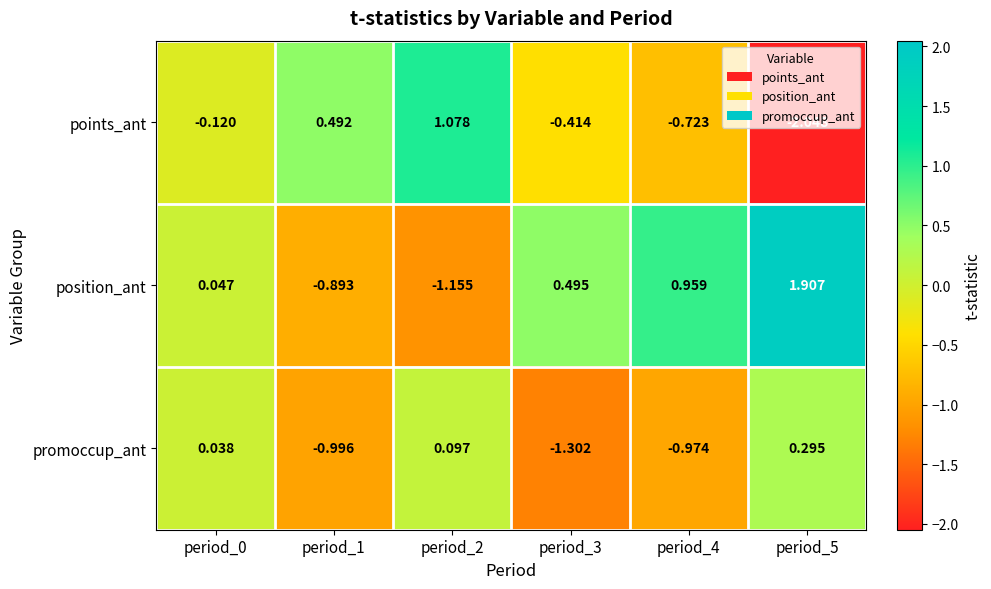

Rank the series by their average value, from highest to lowest.

position_ant, points_ant, promoccup_ant